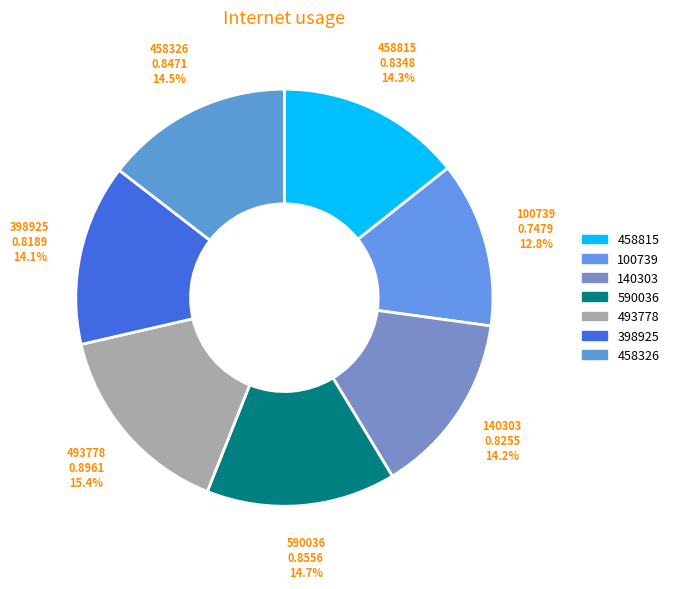

Does 140303 account for over 50% of the chart?

No